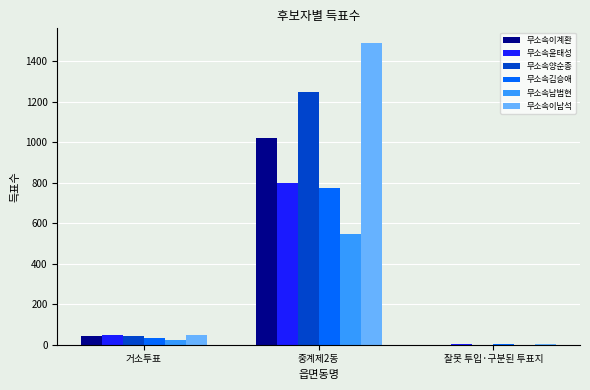

How many distinct data groups are displayed?

6